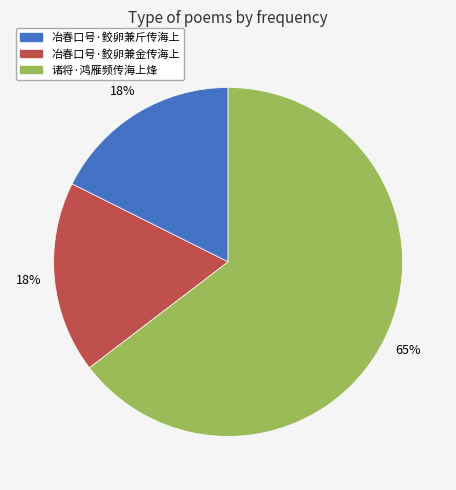

To the nearest percent, what is the average slice percentage?

33%